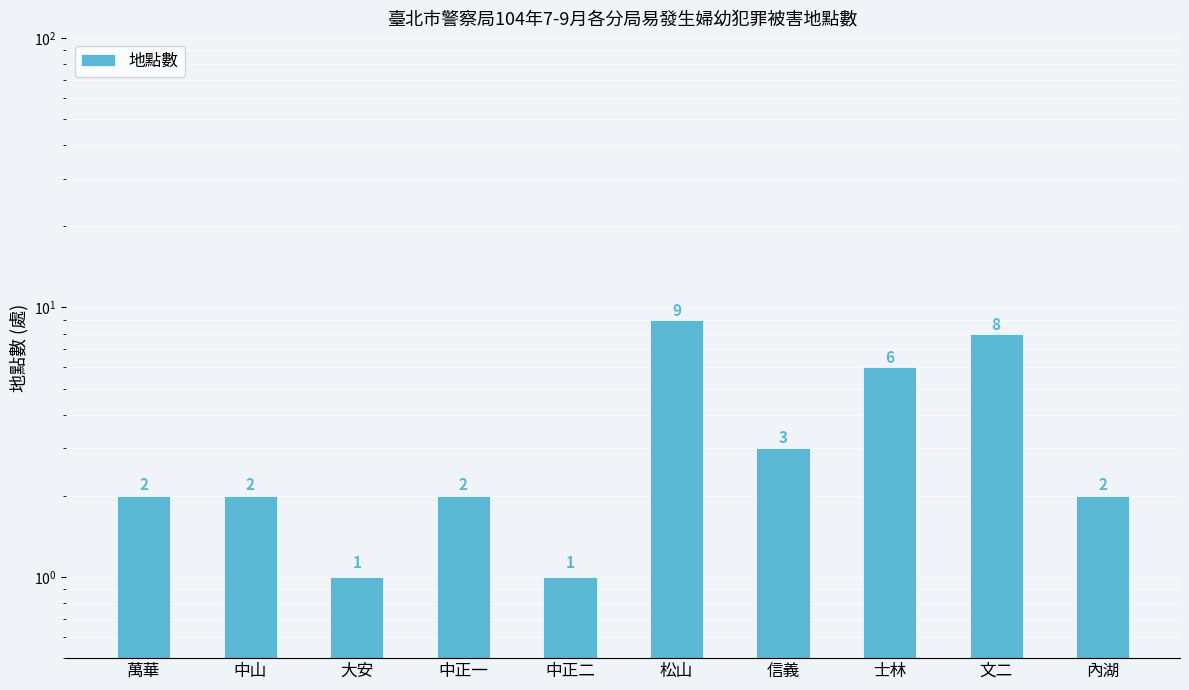

Reading right to left, list all the values displayed in this chart.

2	8	6	3	9	1	2	1	2	2